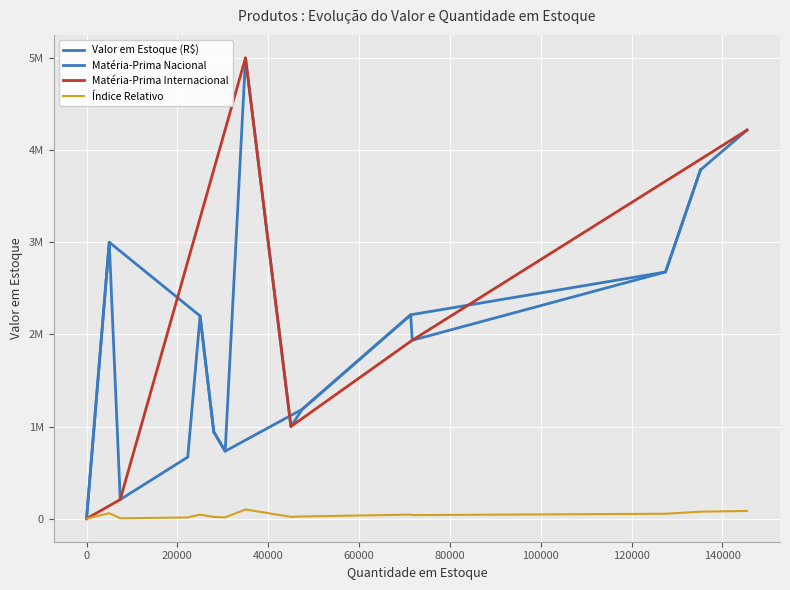

The value at P15 is 3700555. True or false?

False